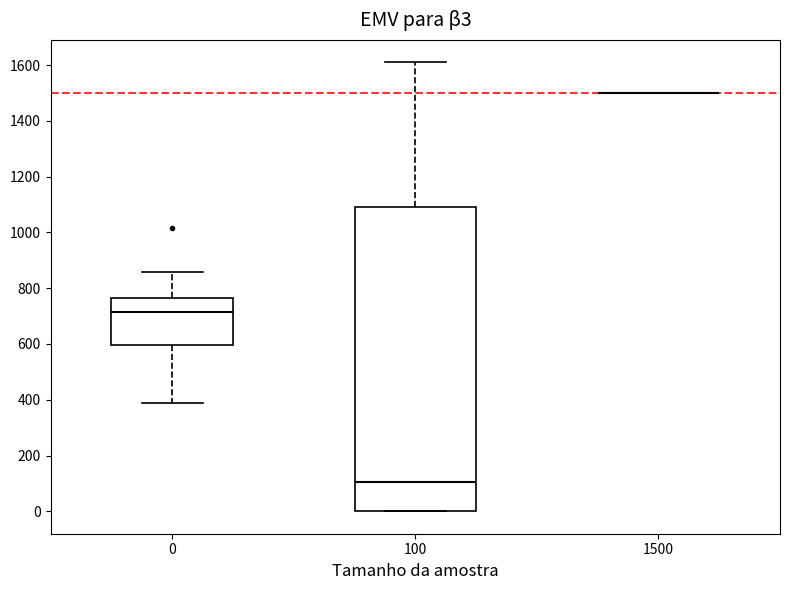

Comparing the boxes themselves (not the whiskers), which one is the tallest?

100